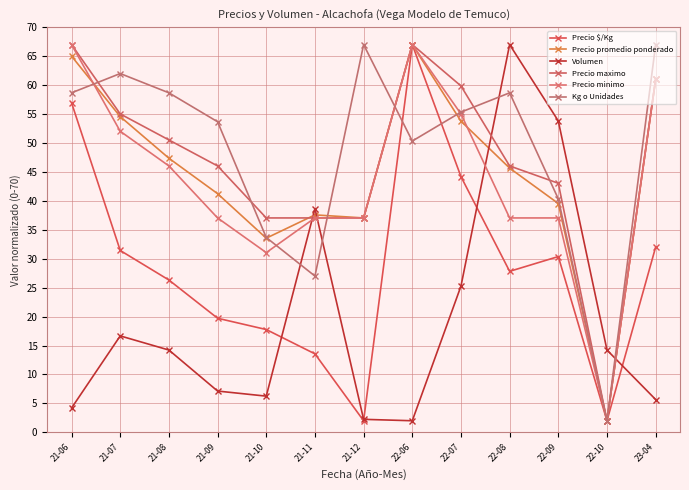

At which label does Kg o Unidades first exceed 55?

21-06